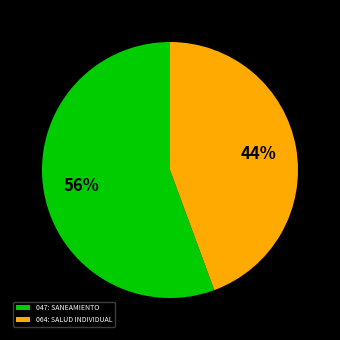

Which slice represents more than half of the pie?

047: SANEAMIENTO